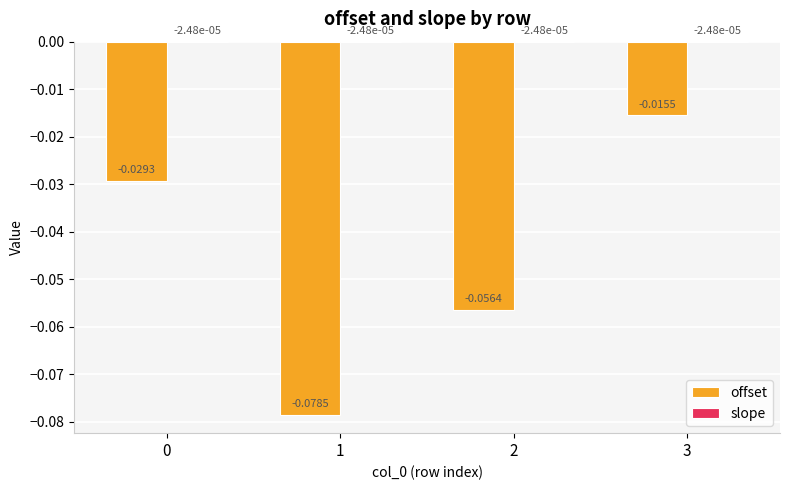

How many groups of bars are there?

4